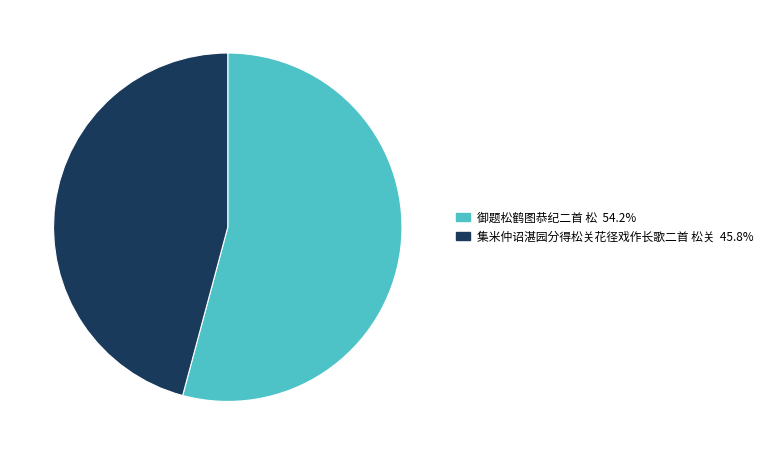

Which category accounts for the majority?

御题松鹤图恭纪二首 松